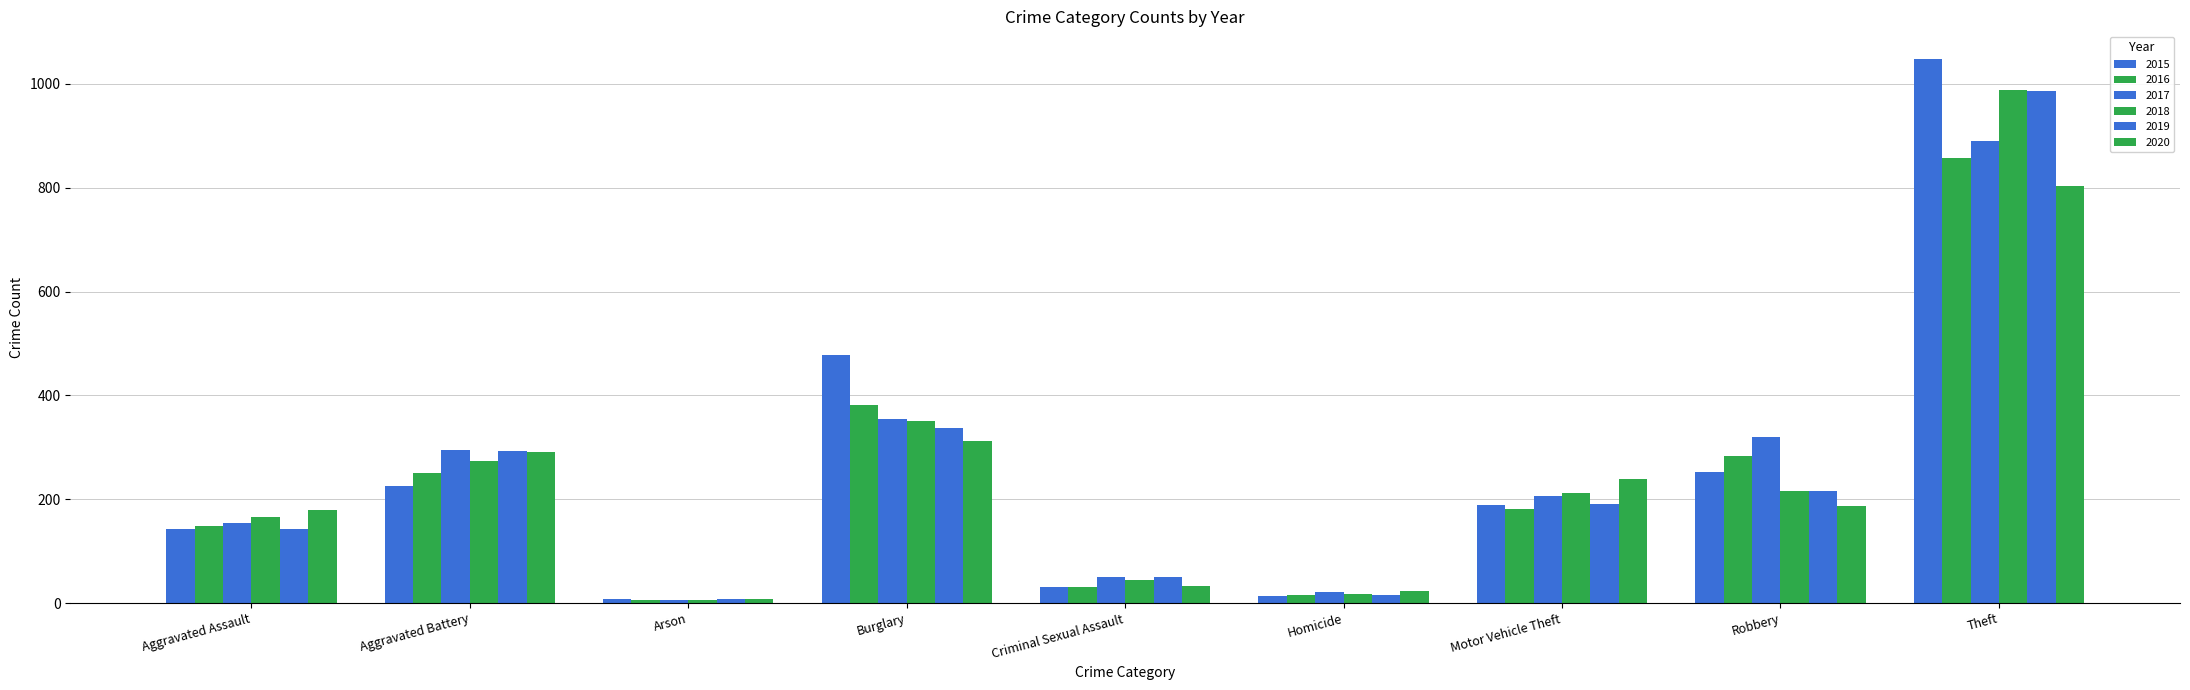

The value of 2018 at Robbery is 354. True or false?

False